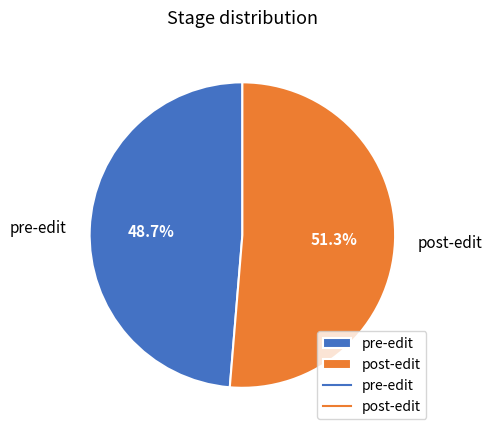

The pre-edit slice represents 62% of the pie. True or false?

False